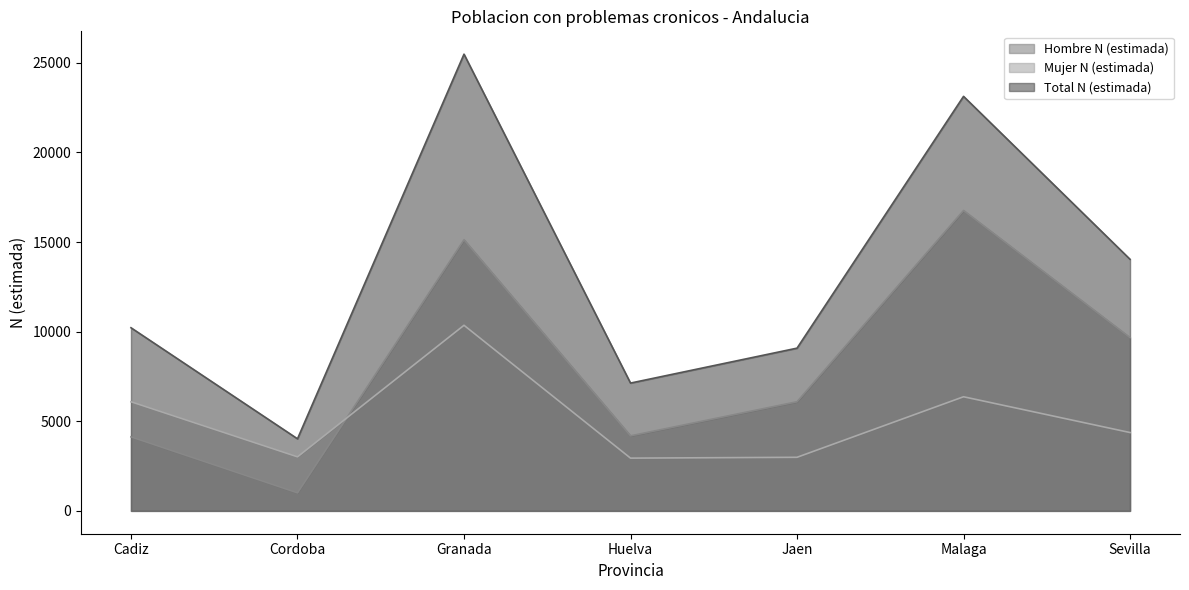

True or false: Mujer N (estimada) and Hombre N (estimada) intersect in this chart.

True